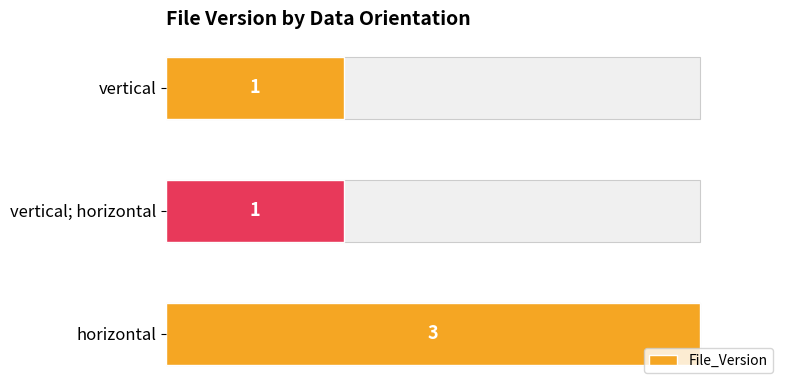

Reading left to right, extract all data points from this chart.

1.0	0.3	0.3